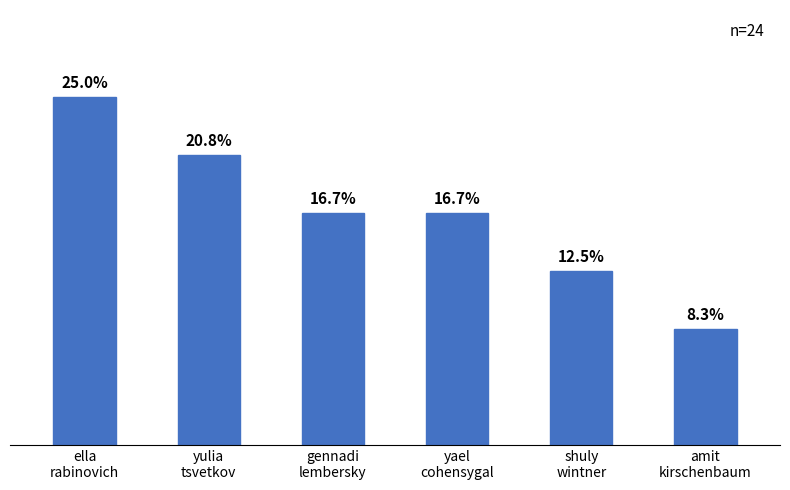

What is the label of the 4th bar from the left?

yael
cohensygal